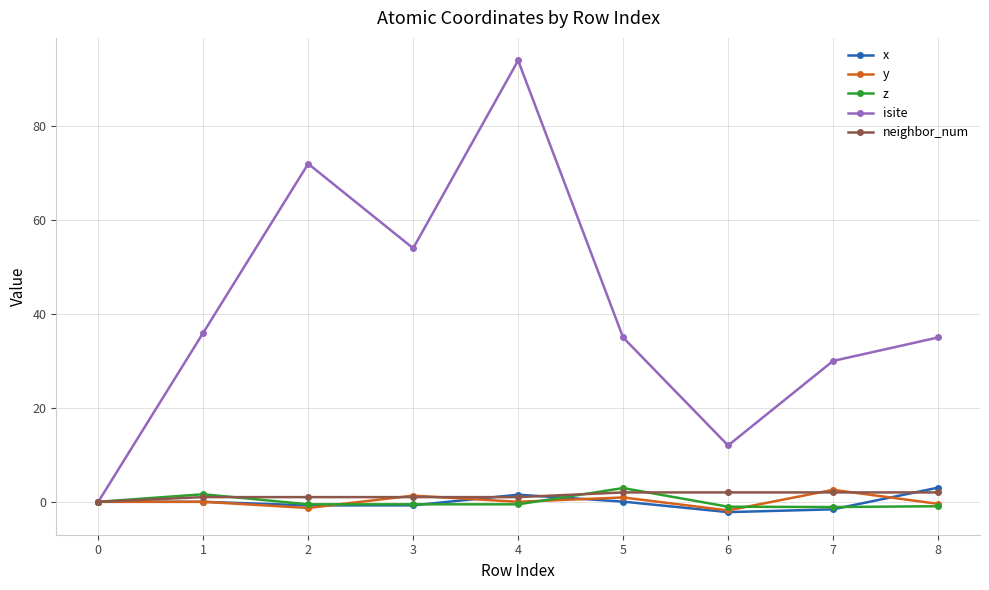

What is the difference between the maximum and minimum values in the z series?

4.0